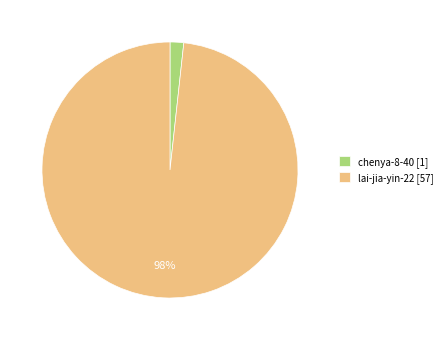

True or false: chenya-8-40 [1] accounts for 9% of the total.

False